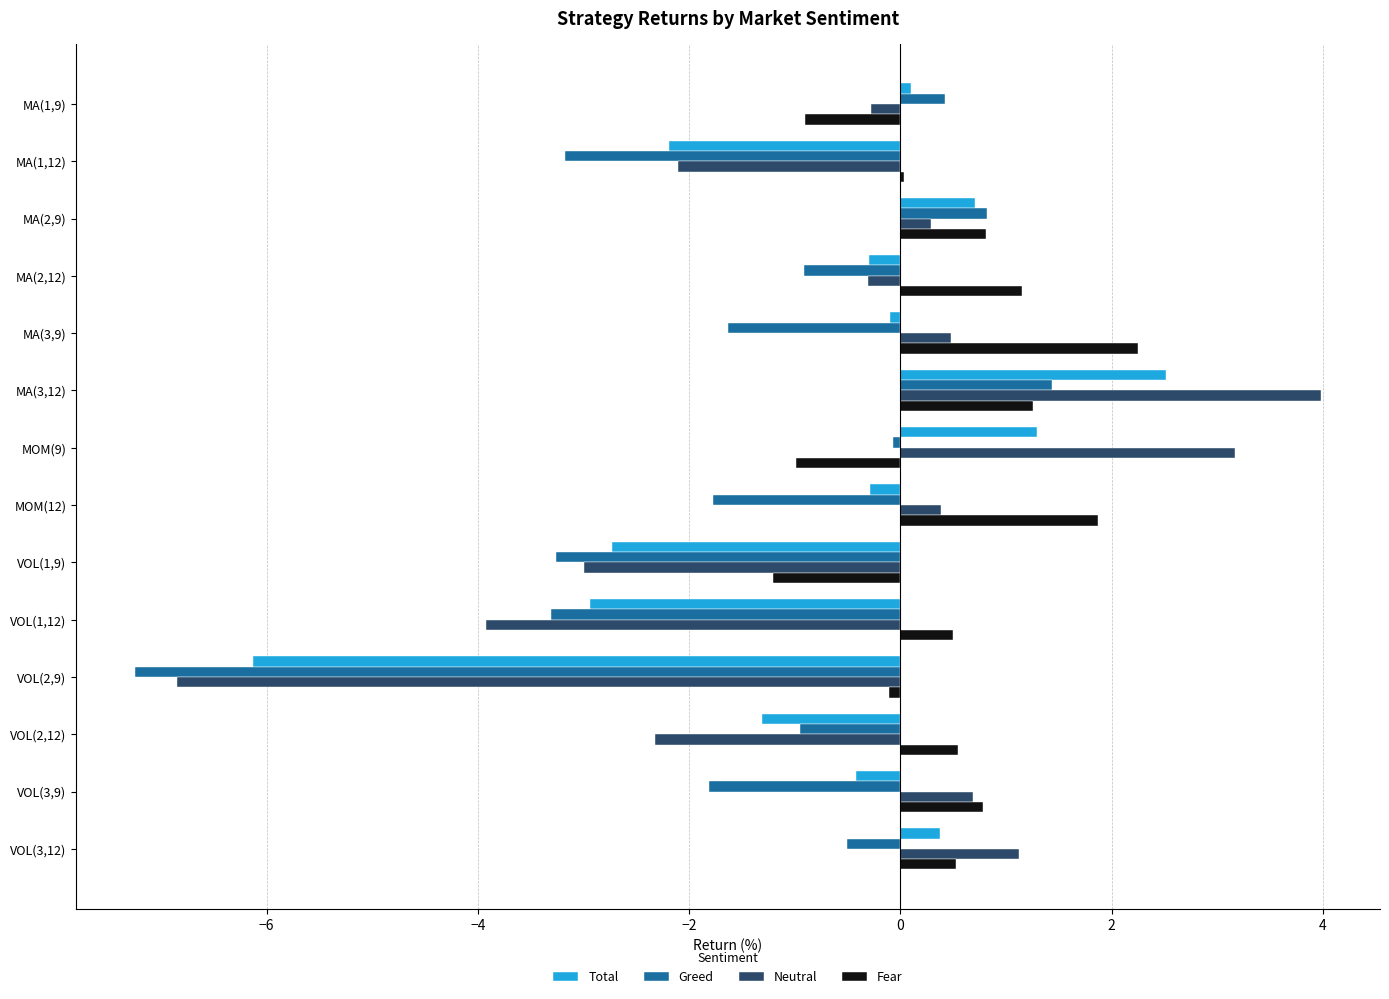

What is the total value across all series at VOL(1,12)?

-9.7